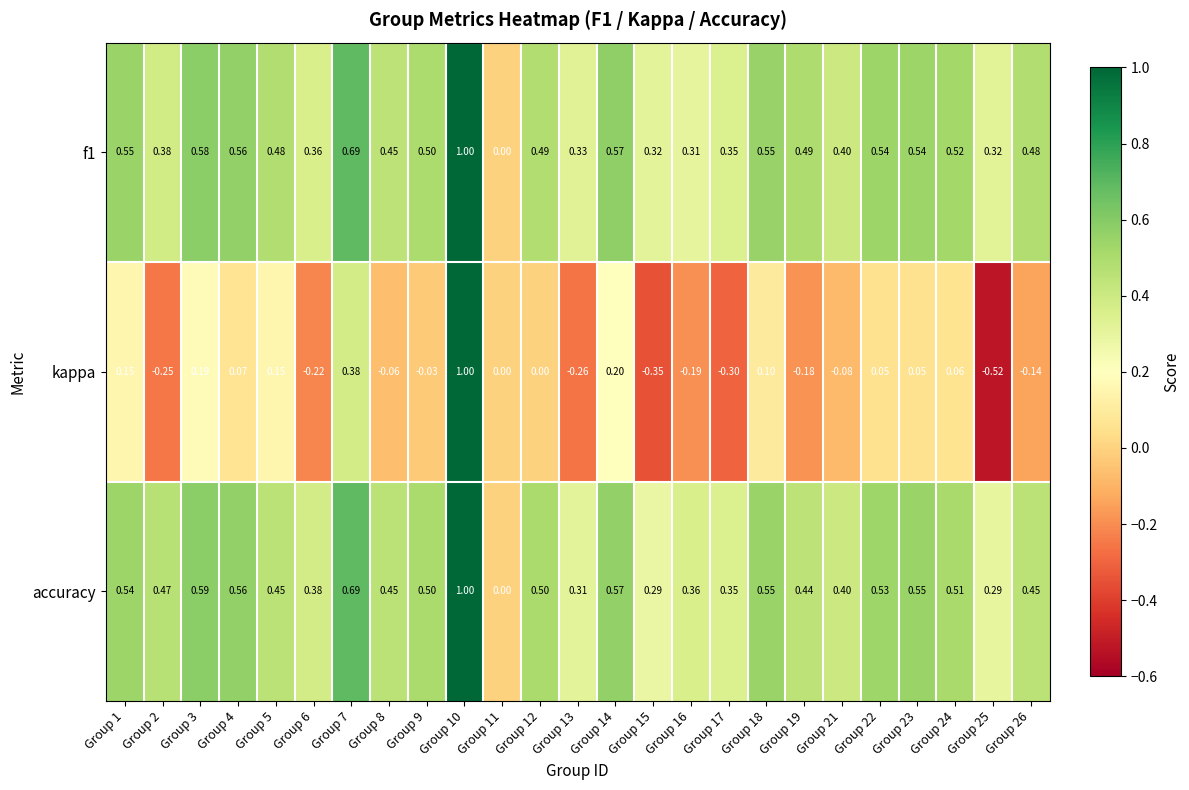

Is the value of kappa at Group 23 greater than the value of accuracy at Group 22?

No